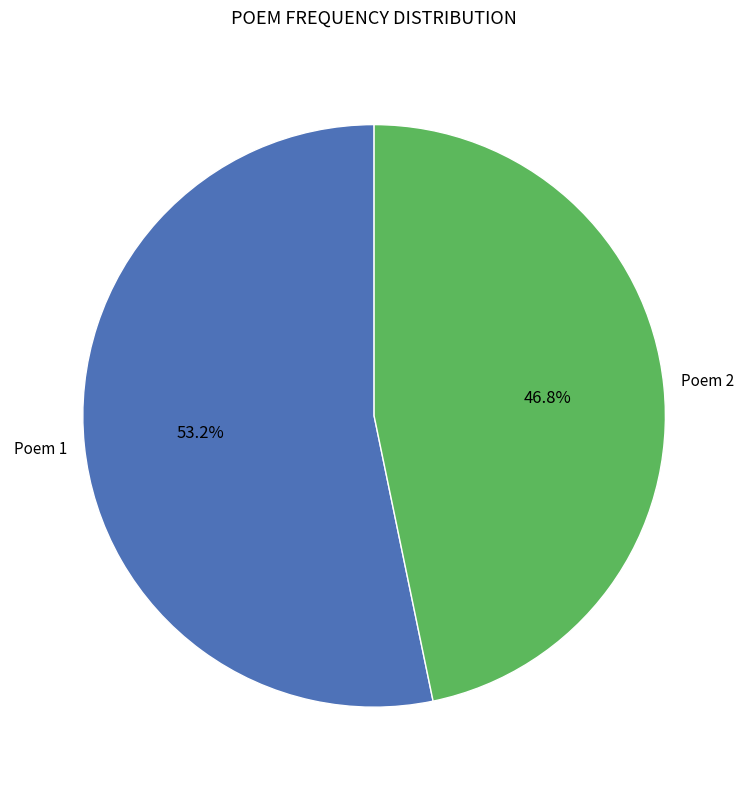

Is there a majority slice in this chart?

Yes